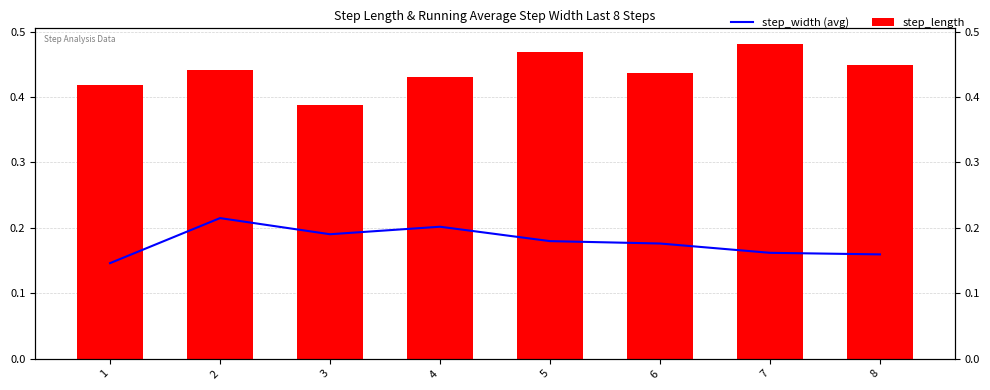

Is it true that step_length equals 0.4 at 8?

True